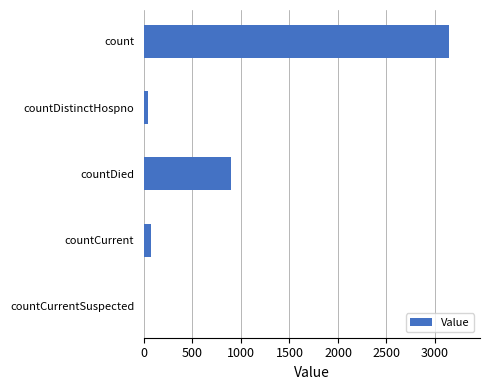

Where is the data nearest to the value 1574?

countDied